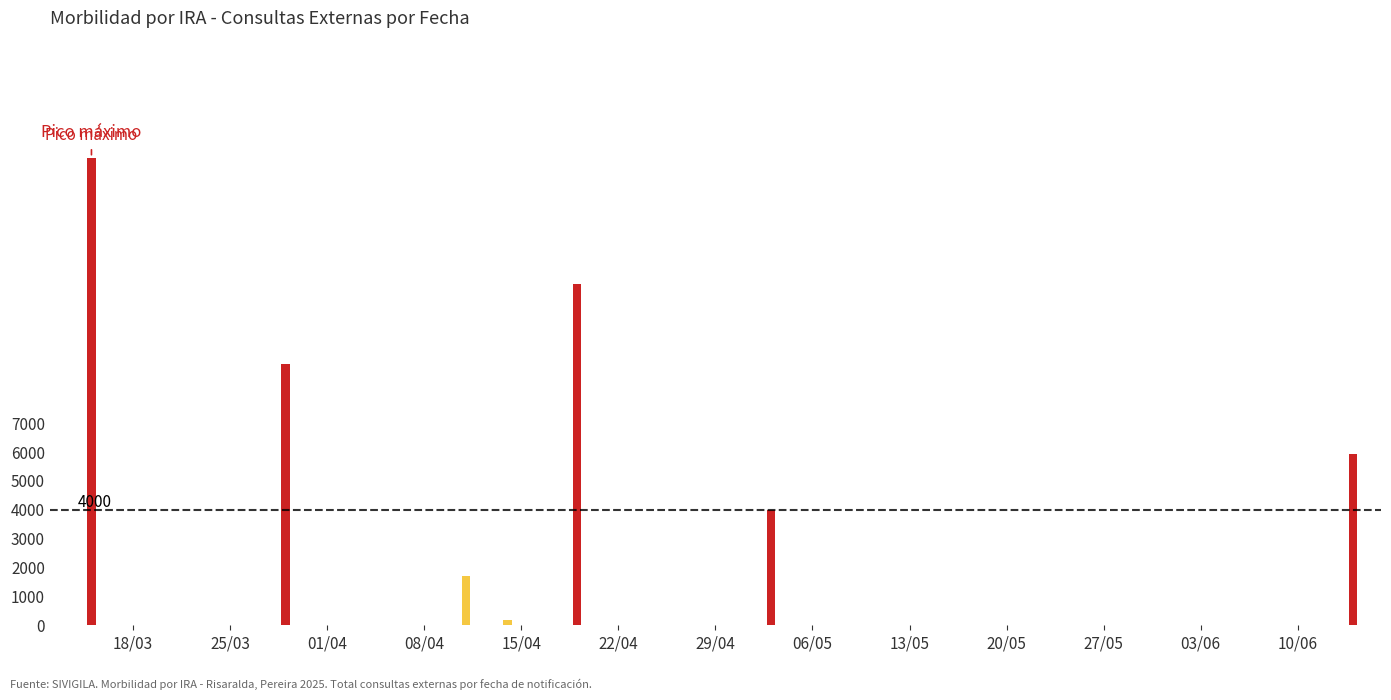

What is the sum of all values?

48926